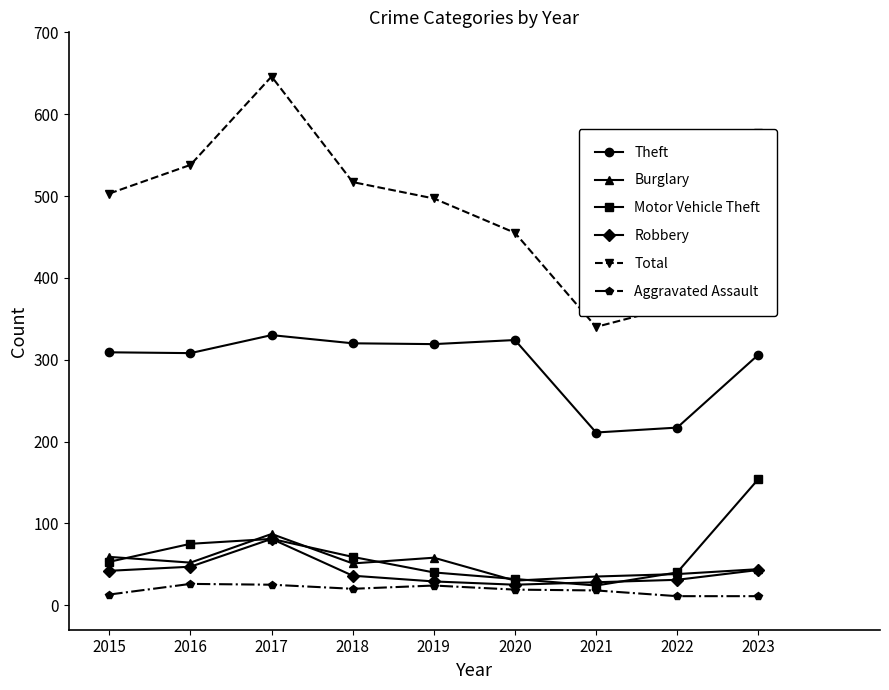

Is the value of Aggravated Assault at 2015 greater than the value of Robbery at 2022?

No